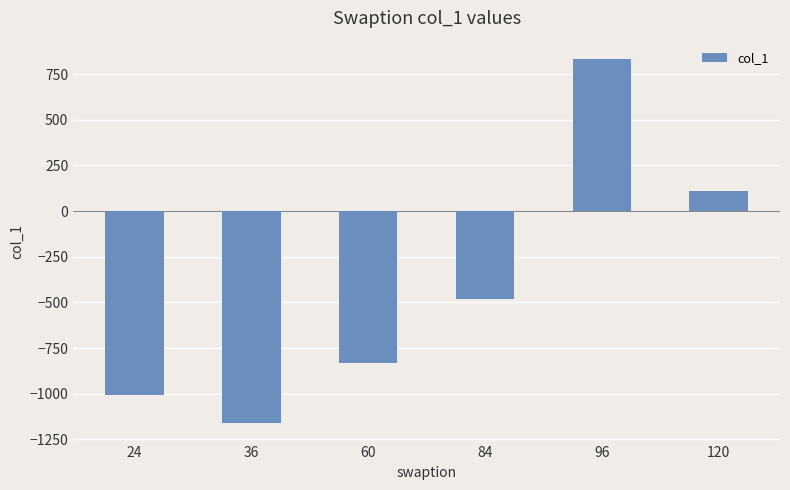

What is the difference between the maximum and second lowest values?

1842.4